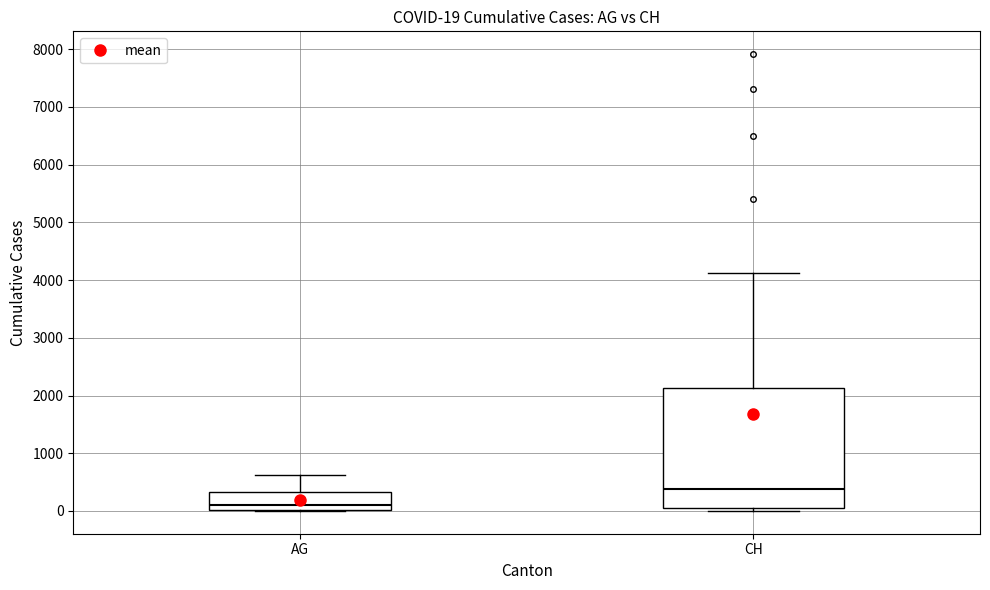

Which box has the lowest median line?

AG